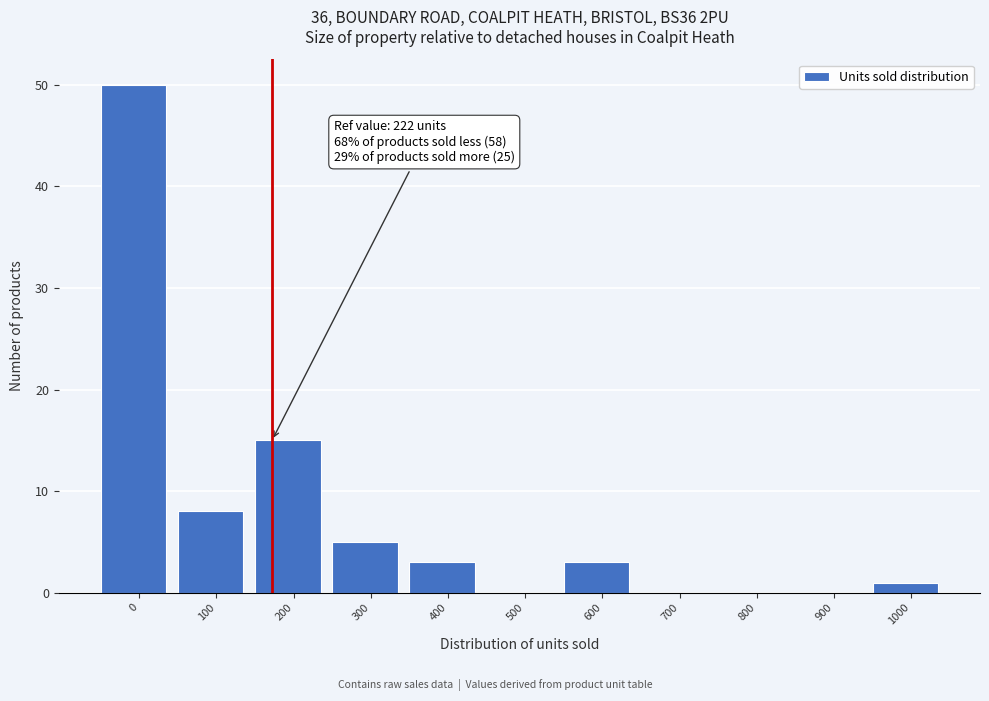

Reading left to right, extract all data points from this chart.

0=50	100=8	200=15	300=5	400=3	500=0	600=3	700=0	800=0	900=0	1000=1